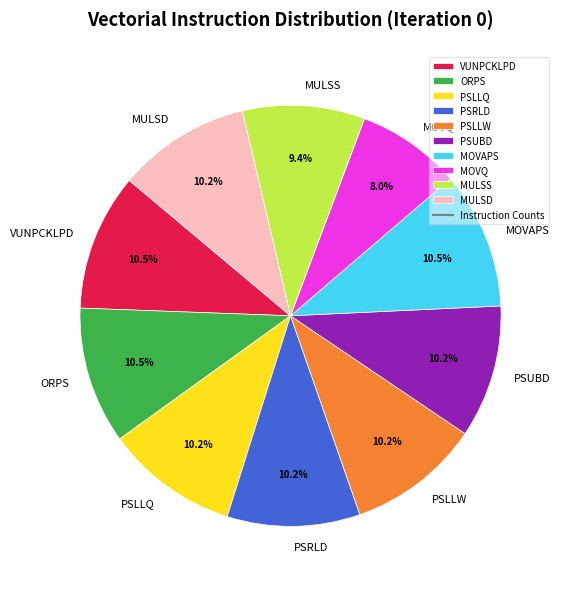

Count the number of slices in the pie.

10